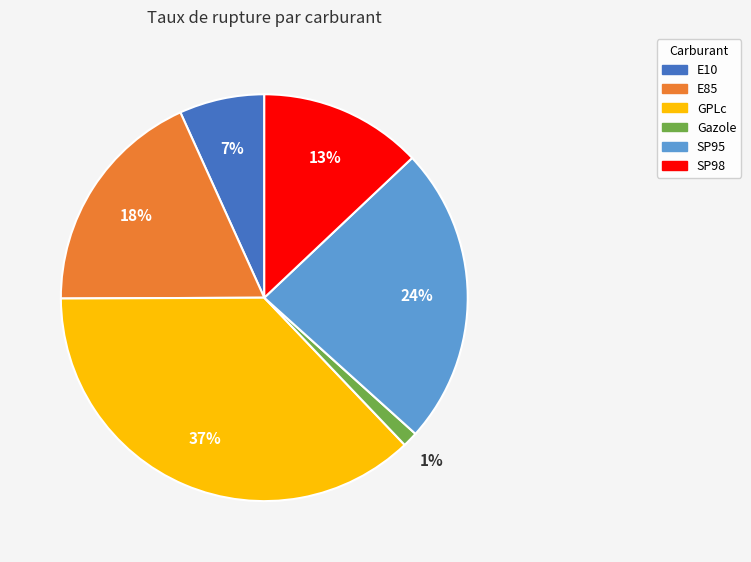

Rank the categories by value from lowest to highest.

Gazole, E10, SP98, E85, SP95, GPLc